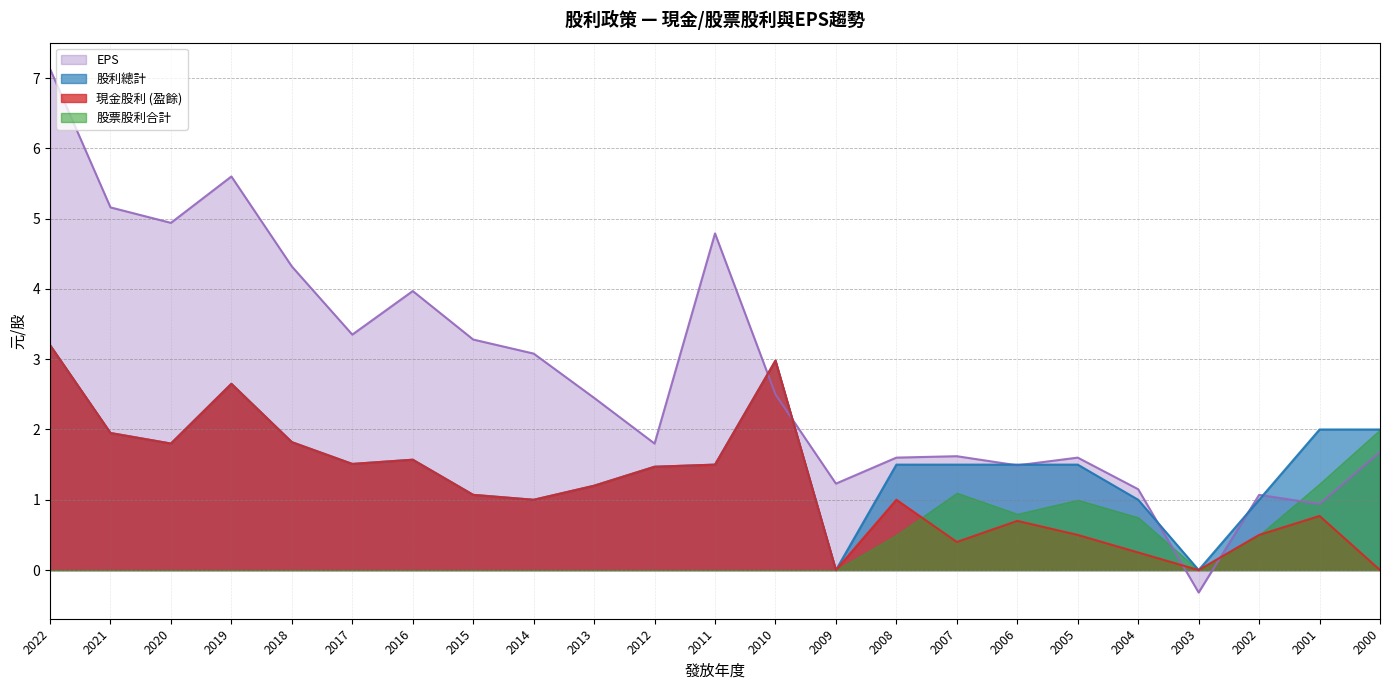

What is the sum of the 現金股利 (盈餘) values at 2019 and 2020?

4.5